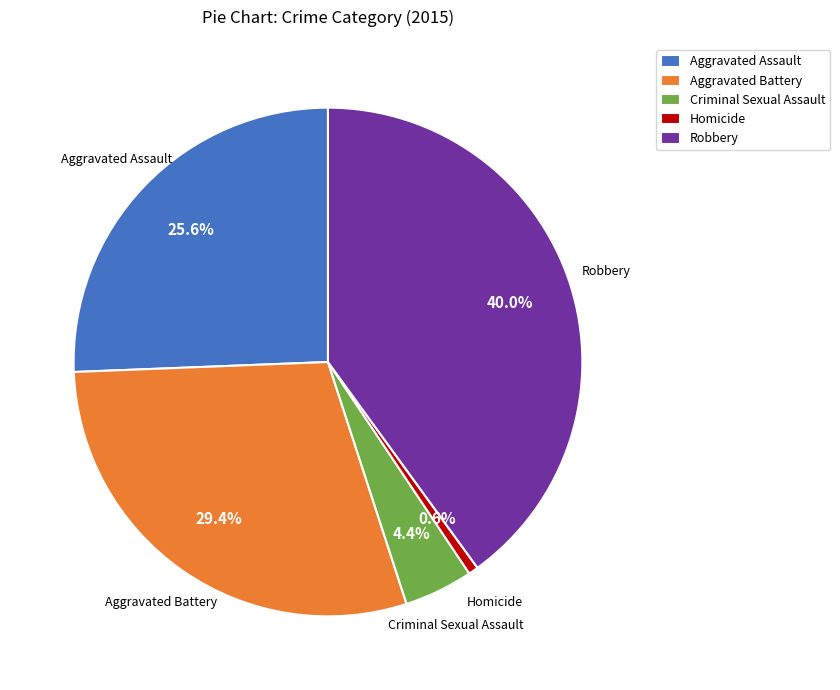

To the nearest percent, what portion does Robbery represent?

40%